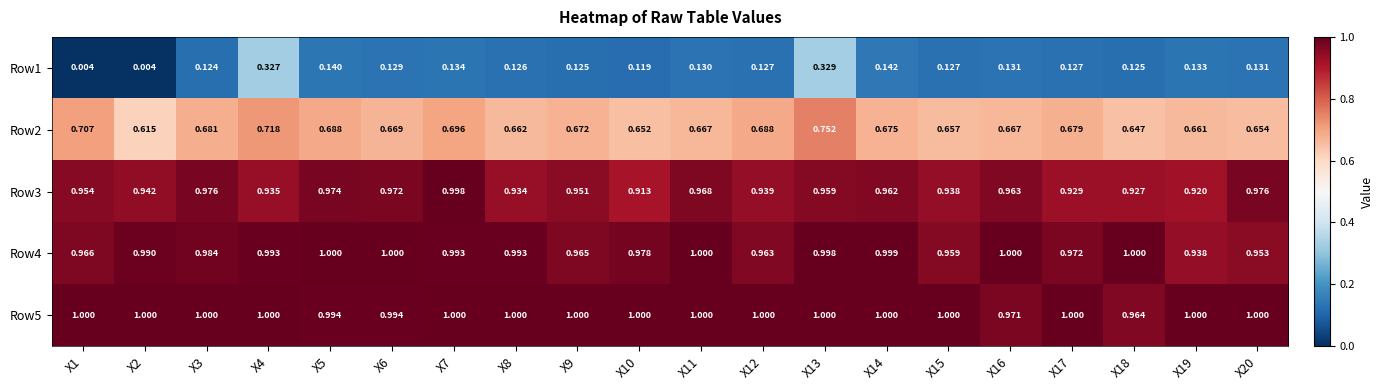

Is the value of Row1 at X14 greater than the value of Row5 at X19?

No